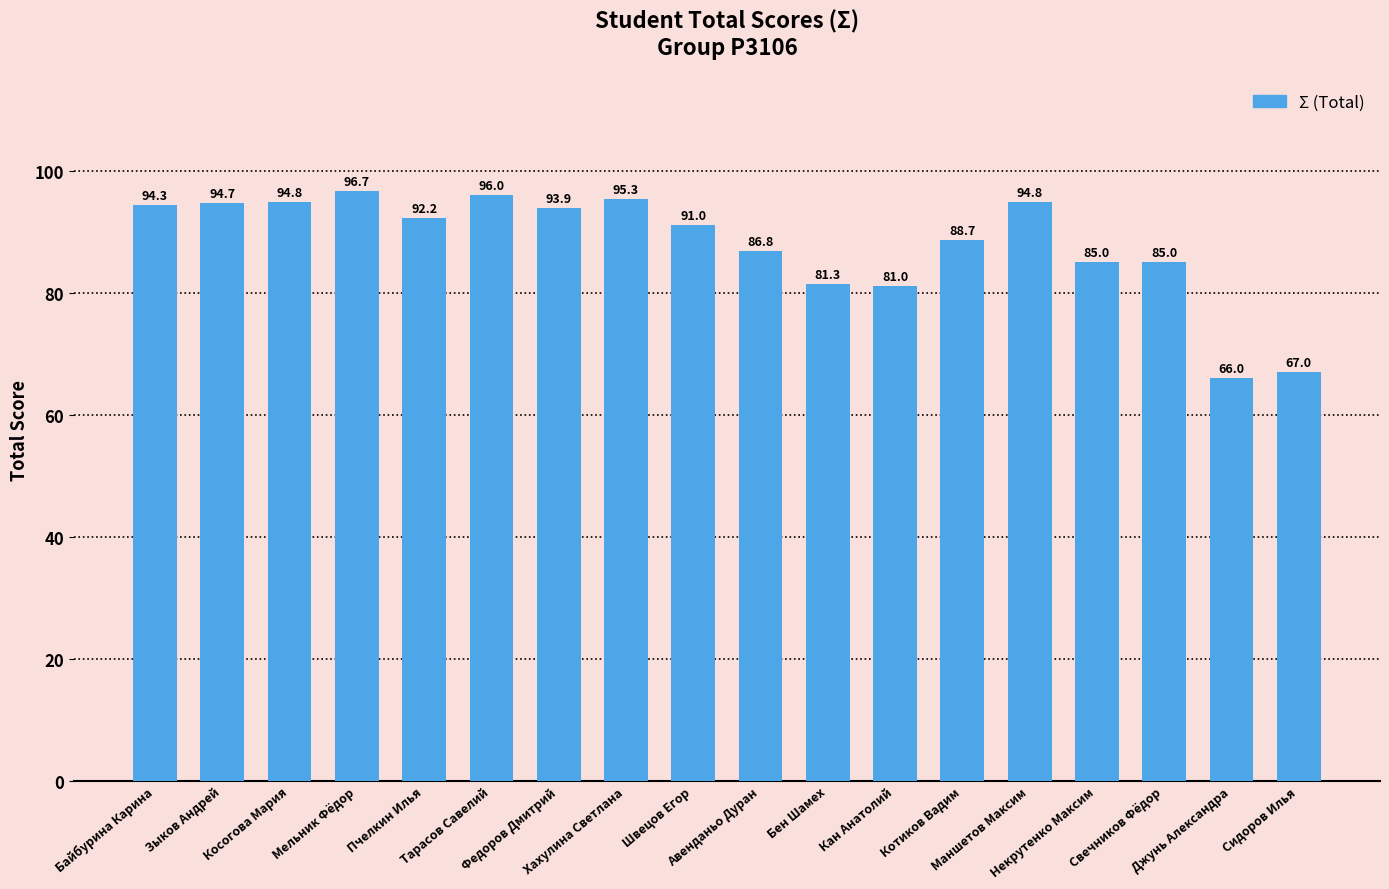

How many bars are there in total?

18